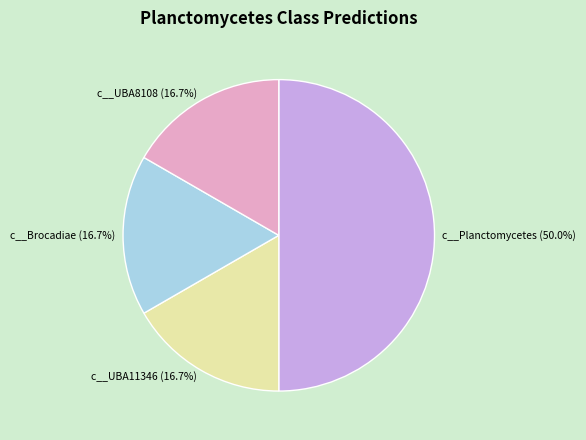

To the nearest percent, what percentage of the pie is c__Brocadiae?

17%